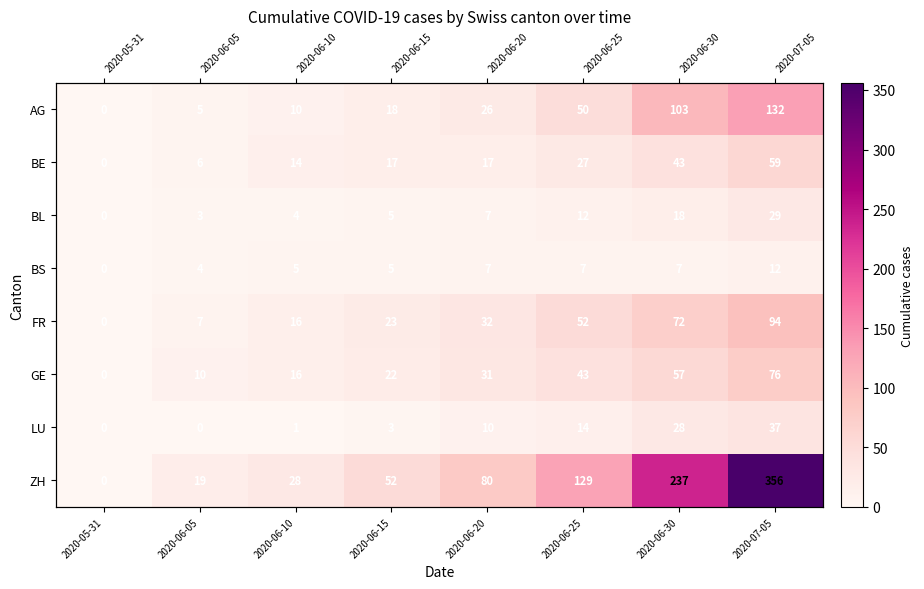

Which series changed the most between 2020-06-20 and 2020-06-30?

ZH